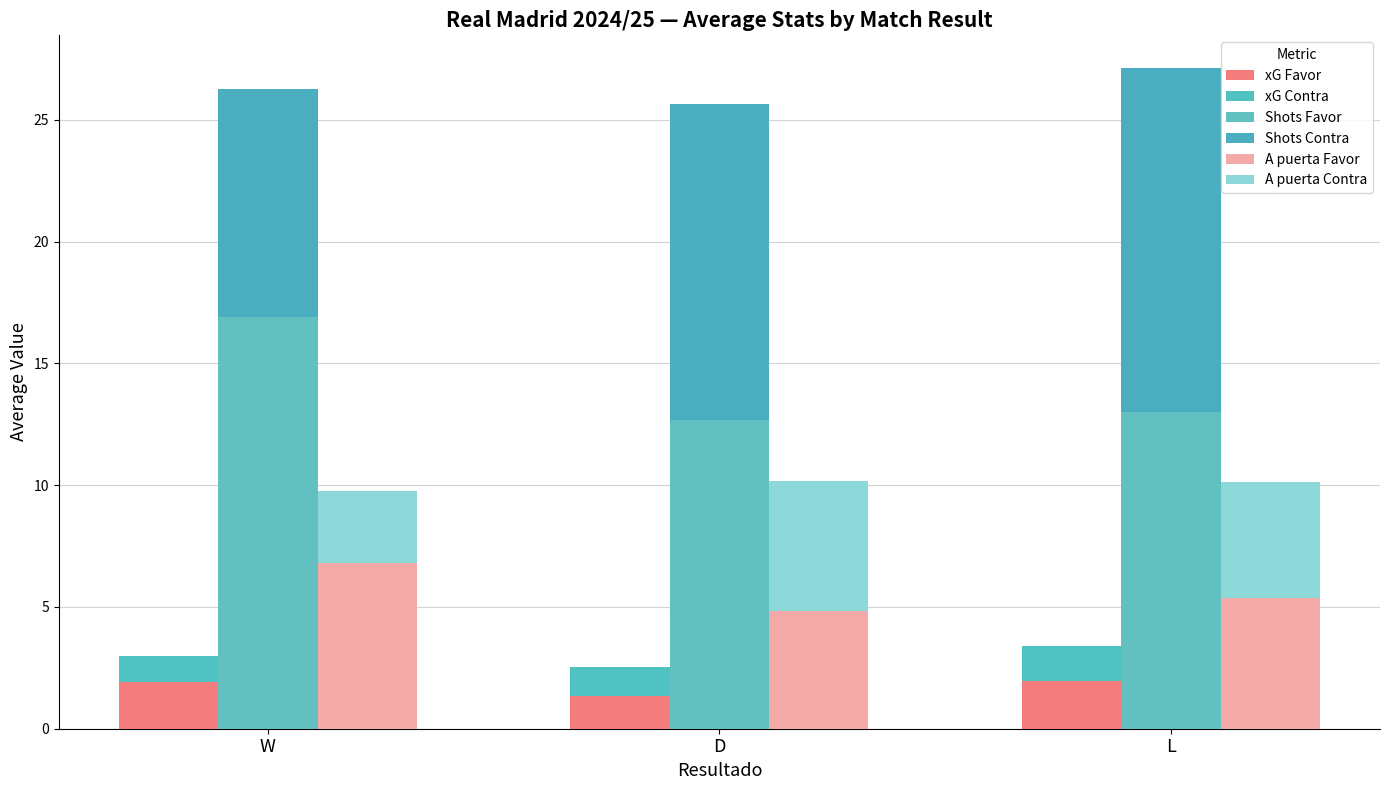

What is the greatest value displayed?

16.9